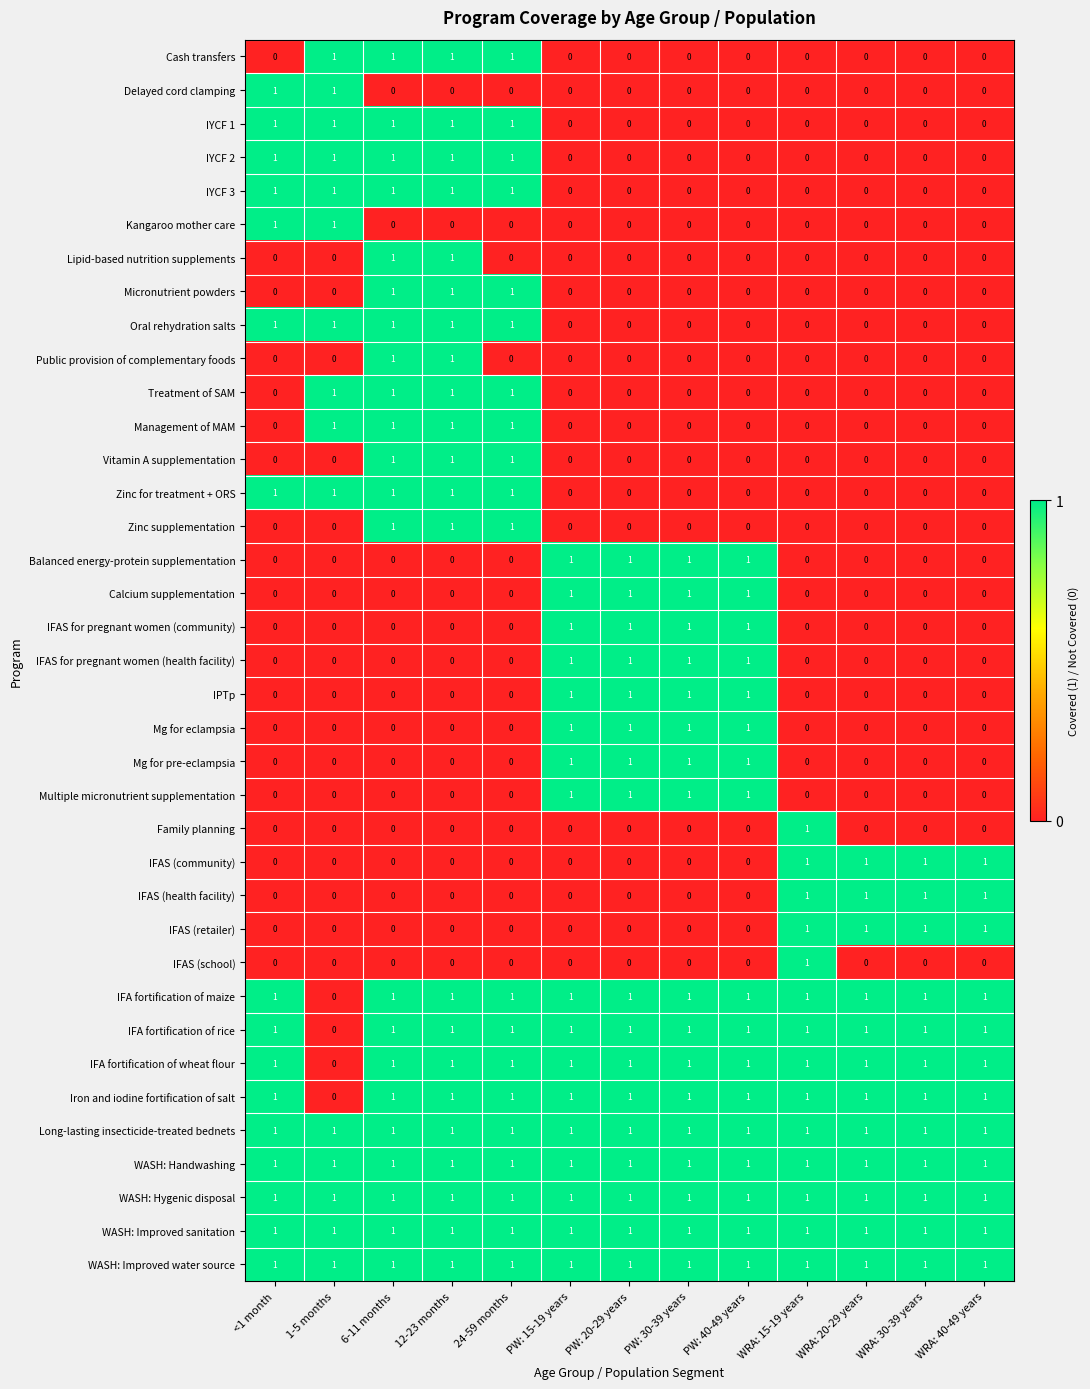

How many Mg for eclampsia values are between 0 and 1?

13